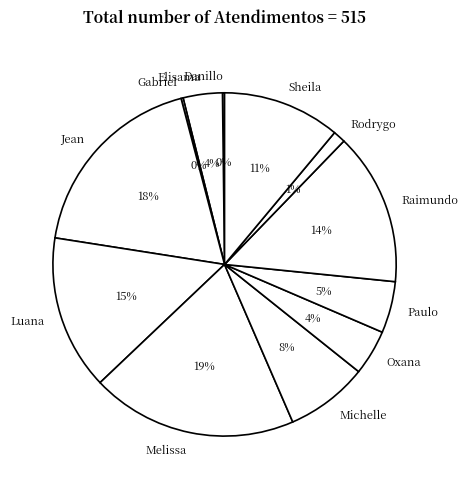

Combined, do Oxana and Melissa account for over 50%?

No